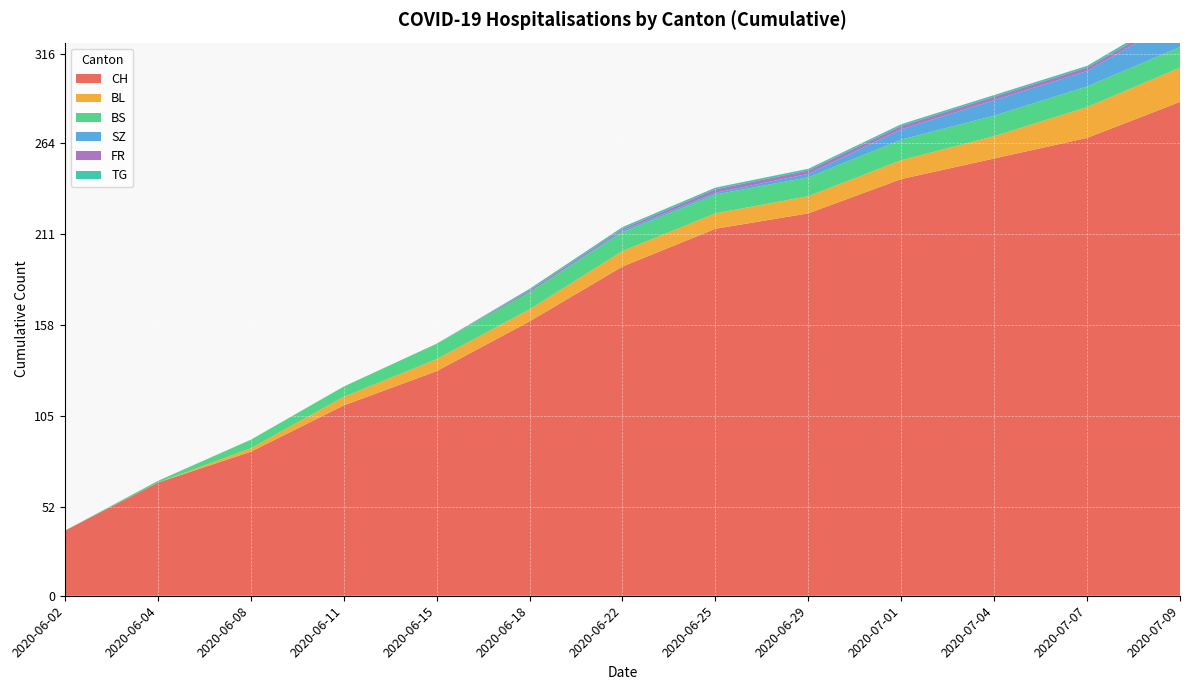

Reading left to right, transcribe all the data shown in this chart.

CH: 2020-06-02=38	2020-06-04=66	2020-06-08=84	2020-06-11=111	2020-06-15=131	2020-06-18=160	2020-06-22=192	2020-06-25=214	2020-06-29=223	2020-07-01=243	2020-07-04=255	2020-07-07=267	2020-07-09=288
BL: 2020-06-02=0	2020-06-04=0	2020-06-08=2	2020-06-11=5	2020-06-15=7	2020-06-18=7	2020-06-22=9	2020-06-25=9	2020-06-29=10	2020-07-01=11	2020-07-04=13	2020-07-07=18	2020-07-09=20
BS: 2020-06-02=0	2020-06-04=1	2020-06-08=5	2020-06-11=6	2020-06-15=9	2020-06-18=10	2020-06-22=11	2020-06-25=11	2020-06-29=11	2020-07-01=12	2020-07-04=12	2020-07-07=12	2020-07-09=12
SZ: 2020-06-02=0	2020-06-04=0	2020-06-08=0	2020-06-11=0	2020-06-15=0	2020-06-18=0	2020-06-22=1	2020-06-25=1	2020-06-29=2	2020-07-01=6	2020-07-04=9	2020-07-07=9	2020-07-09=17
FR: 2020-06-02=0	2020-06-04=0	2020-06-08=0	2020-06-11=0	2020-06-15=0	2020-06-18=1	2020-06-22=1	2020-06-25=2	2020-06-29=2	2020-07-01=2	2020-07-04=2	2020-07-07=2	2020-07-09=2
TG: 2020-06-02=0	2020-06-04=0	2020-06-08=0	2020-06-11=0	2020-06-15=0	2020-06-18=1	2020-06-22=1	2020-06-25=1	2020-06-29=1	2020-07-01=1	2020-07-04=1	2020-07-07=1	2020-07-09=2